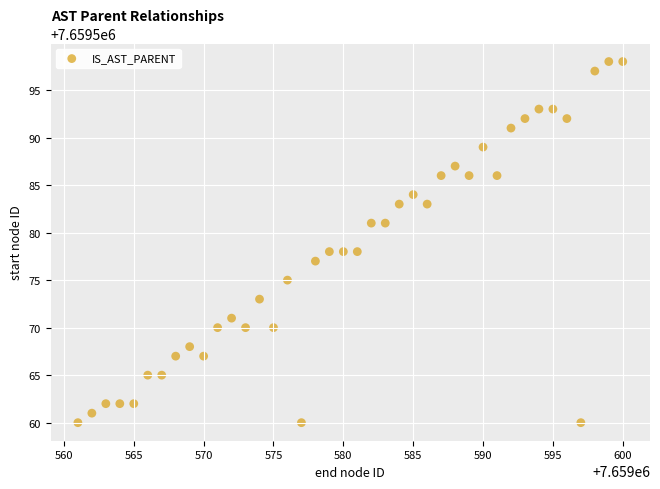

What is the range of Y values (max minus min)?

38